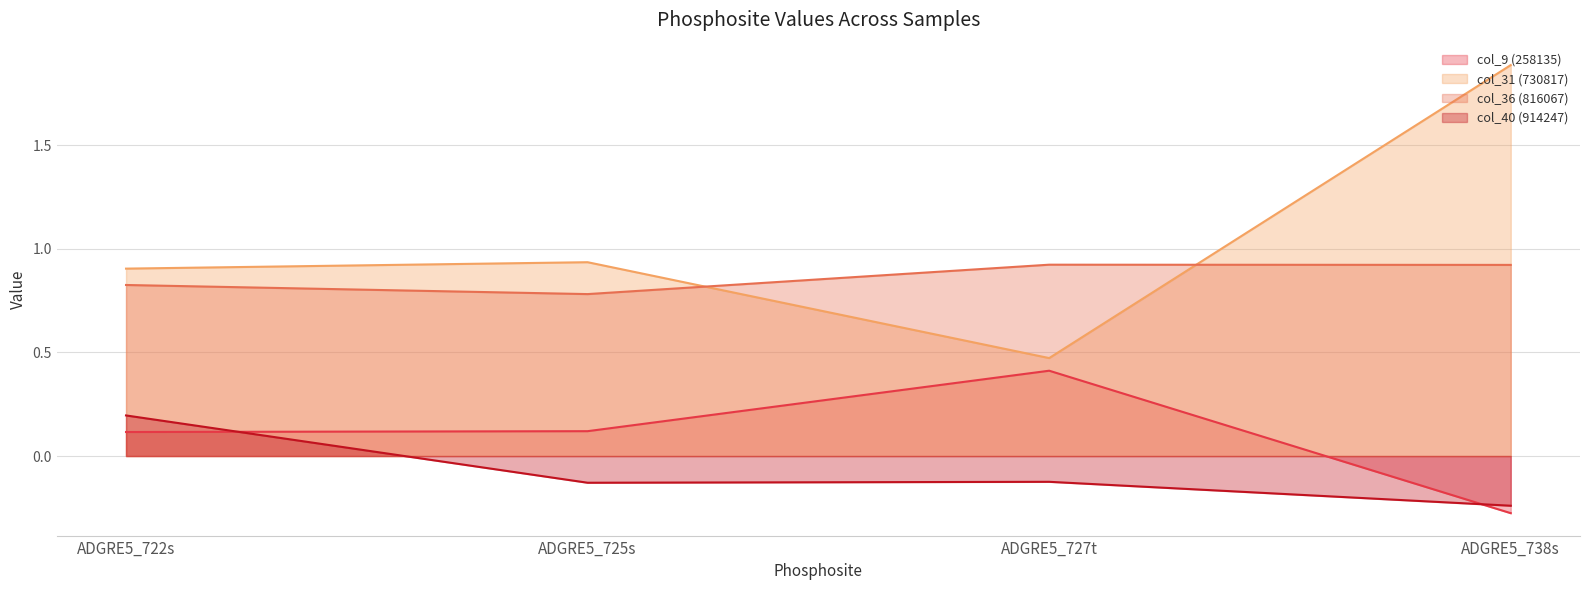

At which label does col_9 (258135) first exceed 0?

ADGRE5_722s